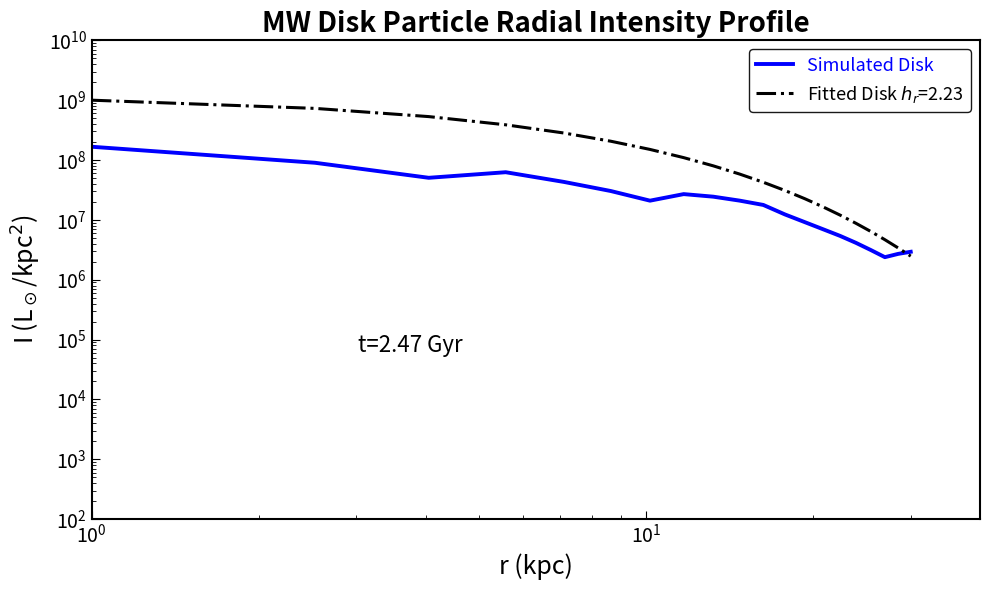

Reading left to right, transcribe all the data shown in this chart.

166666666.7	90017526.1	50488888.9	62559003.5	43080261.5	30349397.5	20945162.2	26950582.3	24419854.4	20980171.8	17764485.4	12336030.2	9174939.3	6975723.5	5402108.3	4133417.6	3131270.9	2382139.0	2703070.3	2930502.2